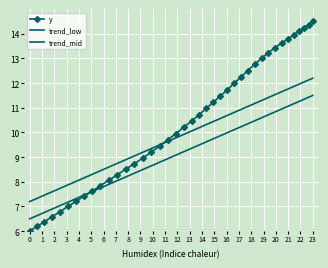

What is the minimum value for y?

6.0